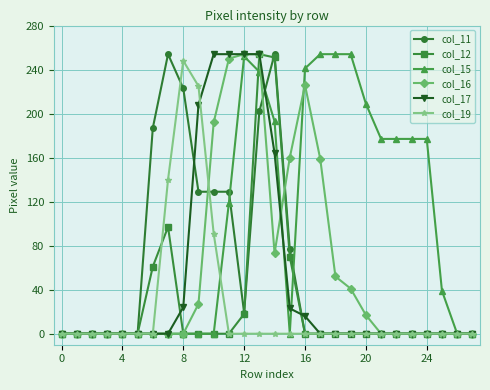

Which series has the largest total across all categories?

col_15